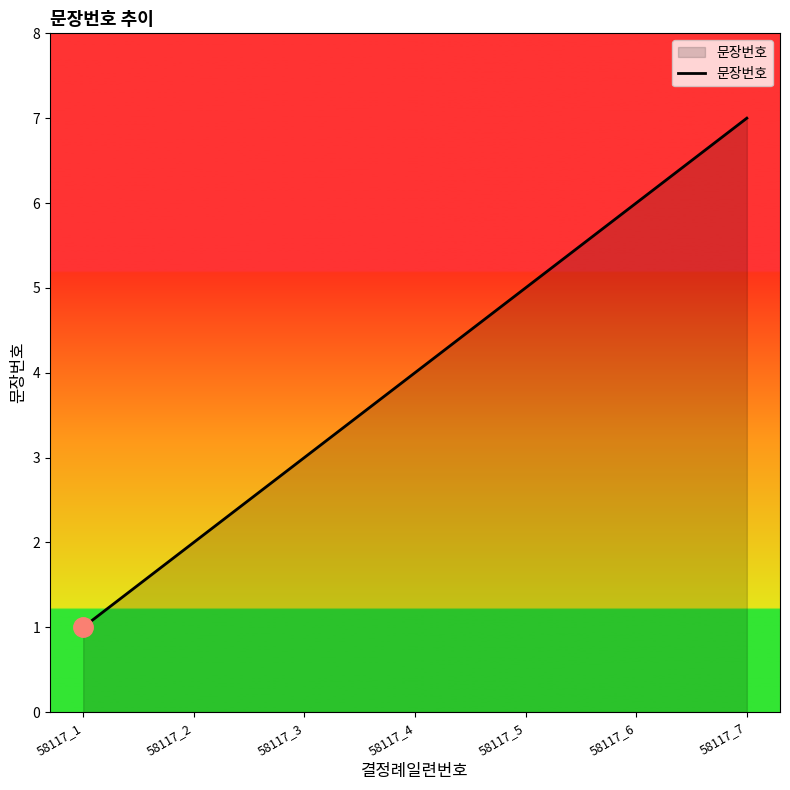

How many lines are shown in the chart?

1